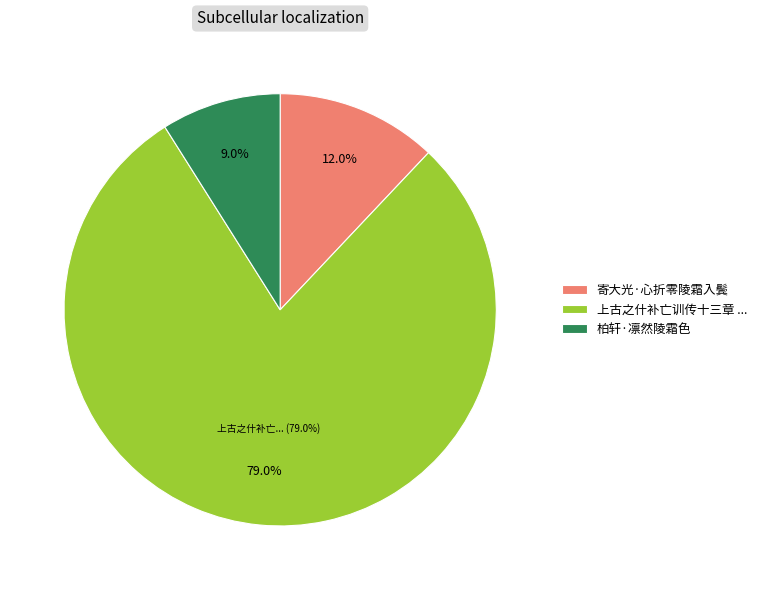

Which category has the biggest portion of the pie?

上古之什补亡训传十三章 其十 陵霜之华